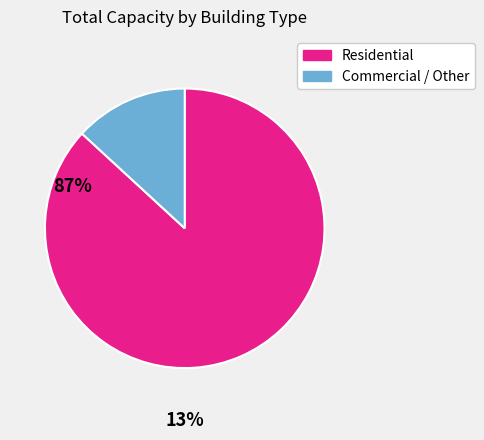

How many slices are in this pie chart?

2